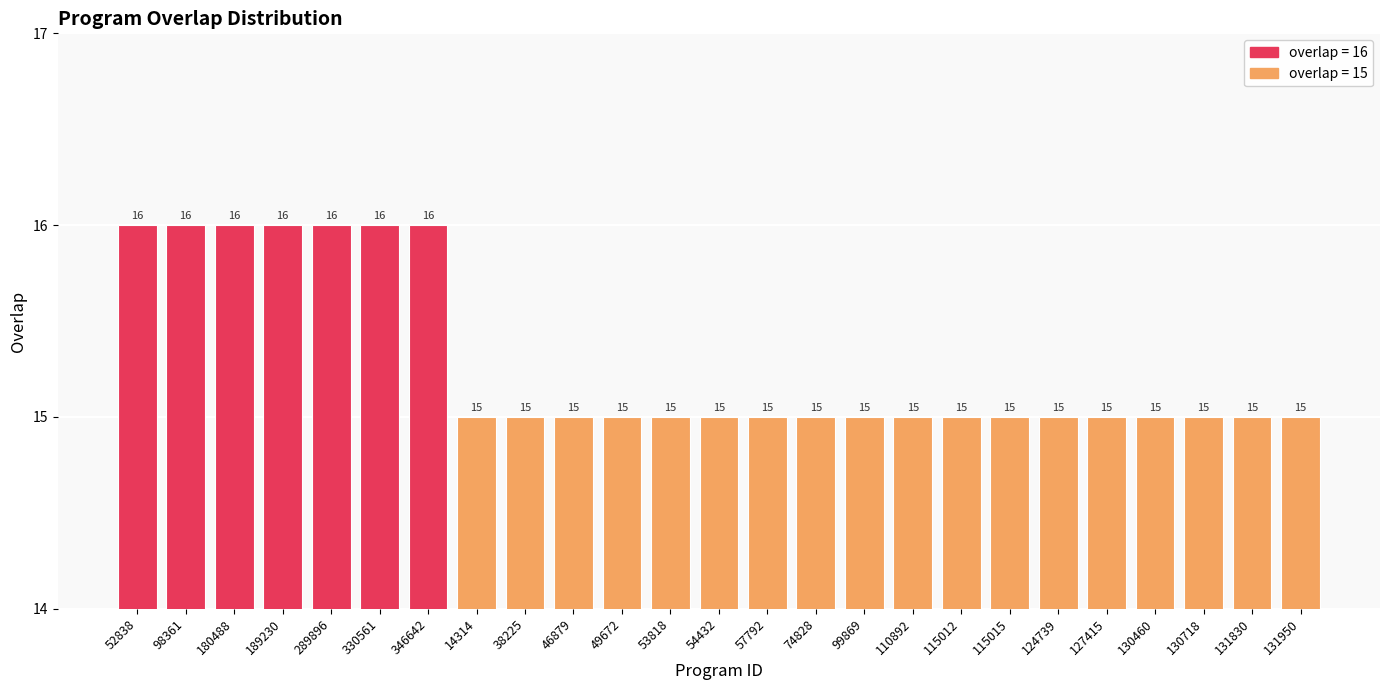

What is the minimum value shown in the chart?

15